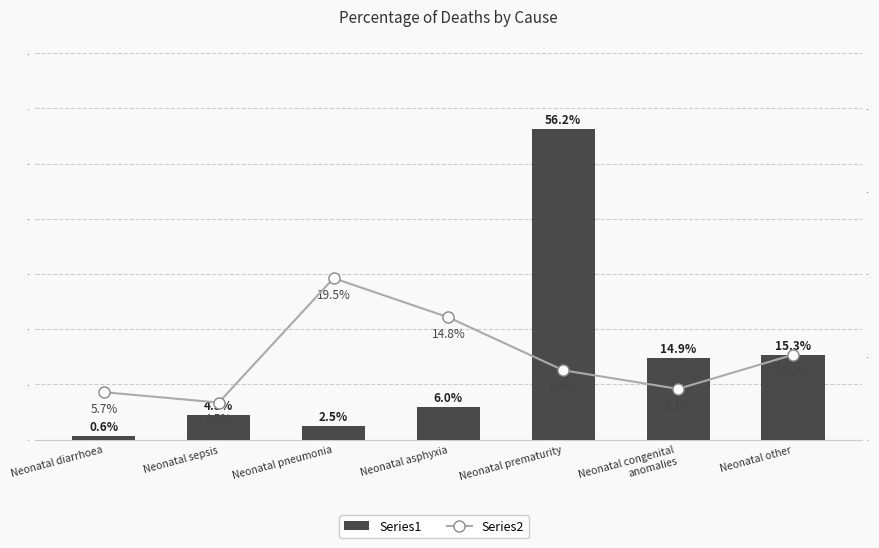

Reading left to right, what are all the values shown in this chart?

Series1: 0.0	0.0	0.0	0.1	0.6	0.1	0.2
Series2: 0.1	0.0	0.2	0.1	0.1	0.1	0.1